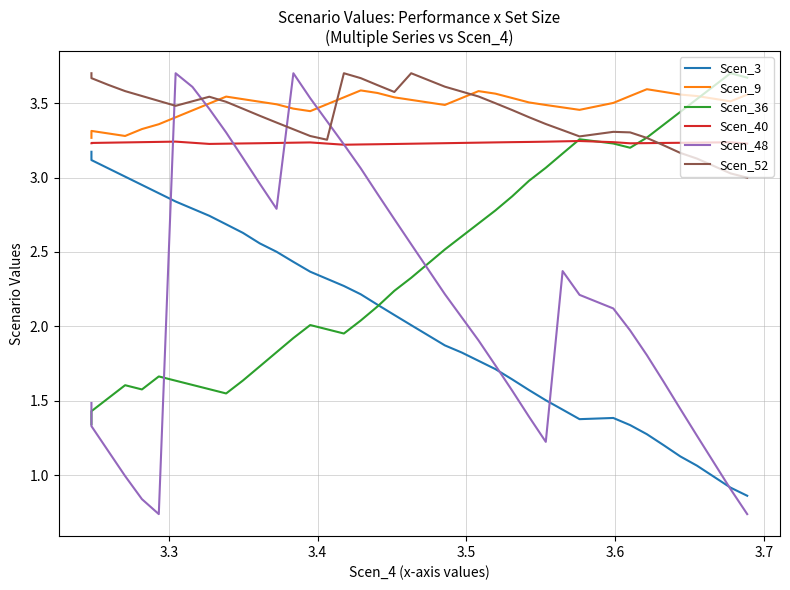

Count the number of categories in the chart.

40